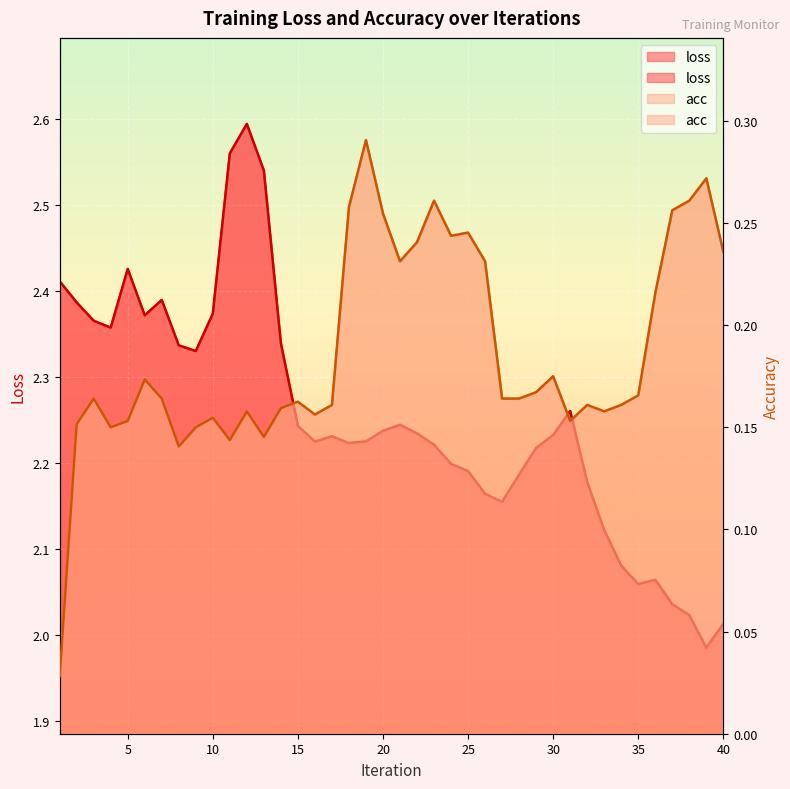

Where is loss nearest to the value 2?

40